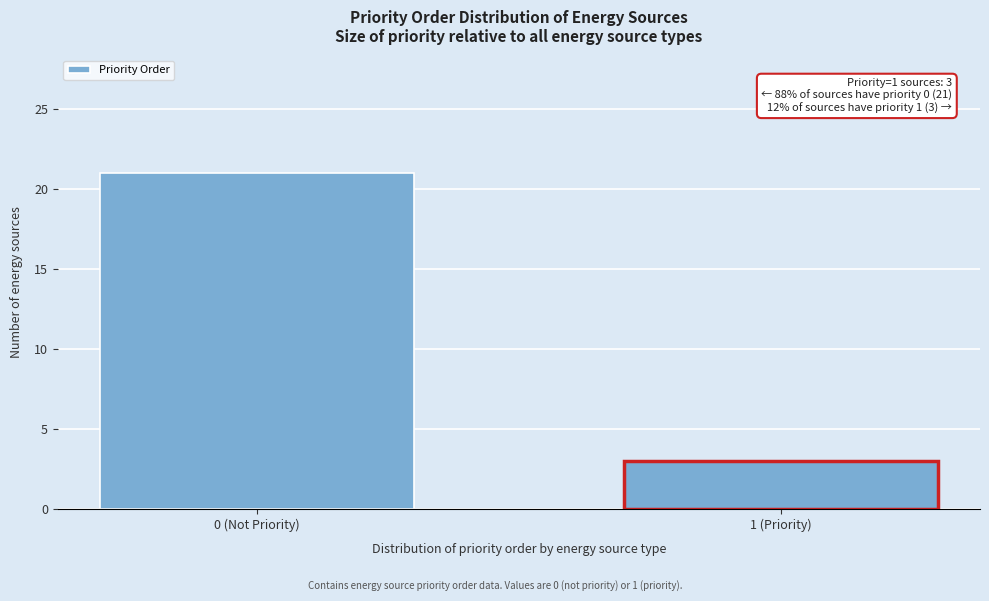

Reading left to right, transcribe all the data shown in this chart.

0 (Not Priority)=21	1 (Priority)=3